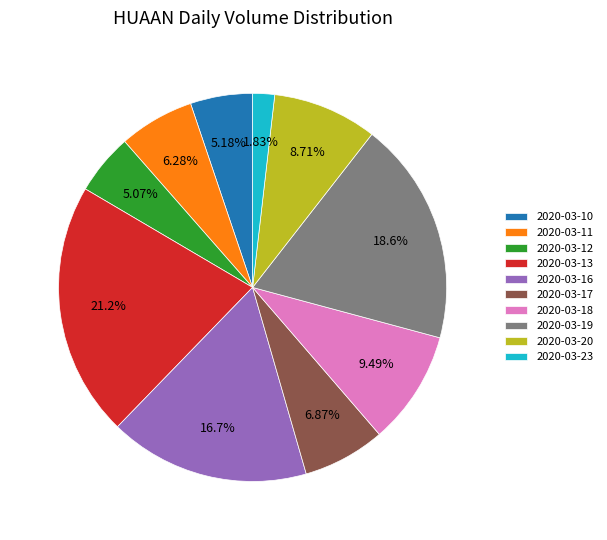

Which has a higher value, 2020-03-20 or 2020-03-19?

2020-03-19